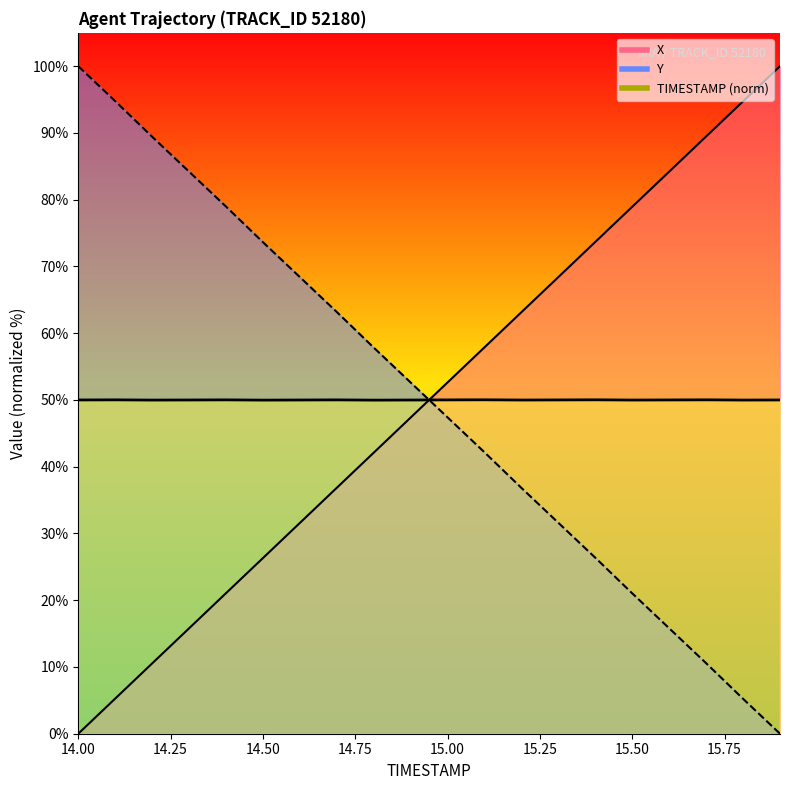

Is it true that Y equals 81.2 at 14.9?

False